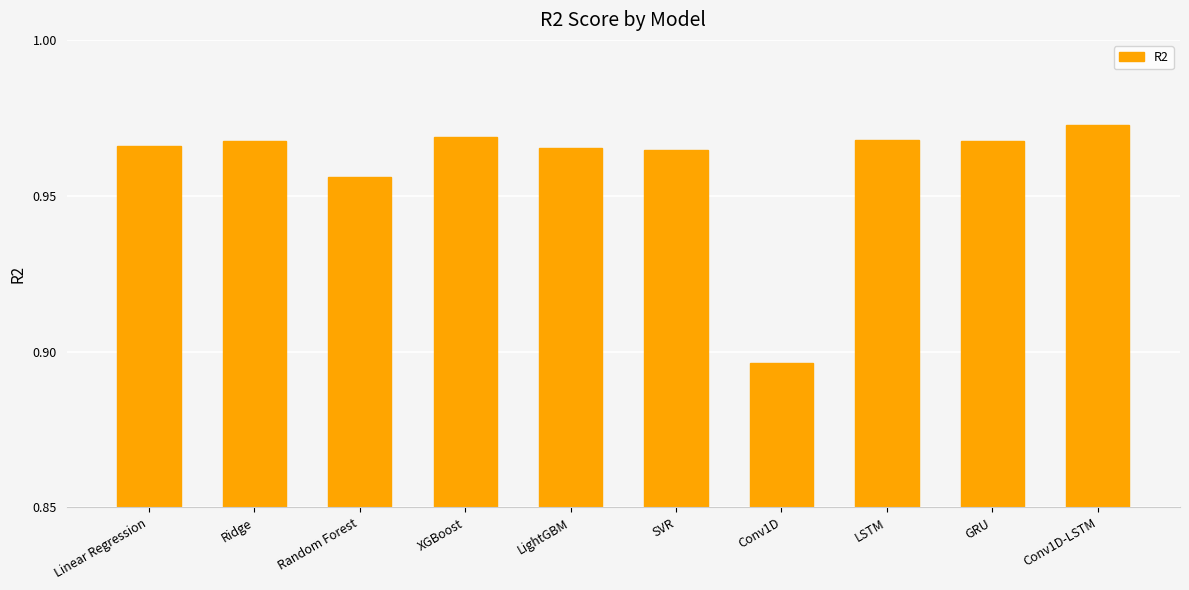

The chart shows a value of 1.4 at LightGBM. True or false?

False